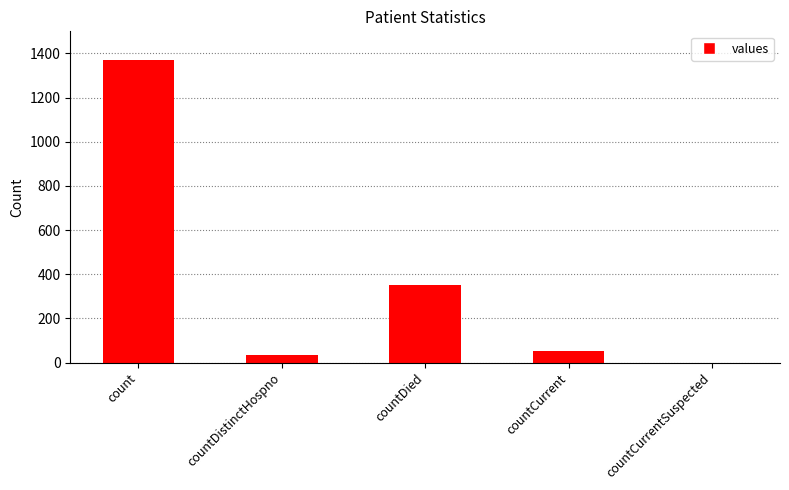

Between countCurrentSuspected and count, which is larger?

count